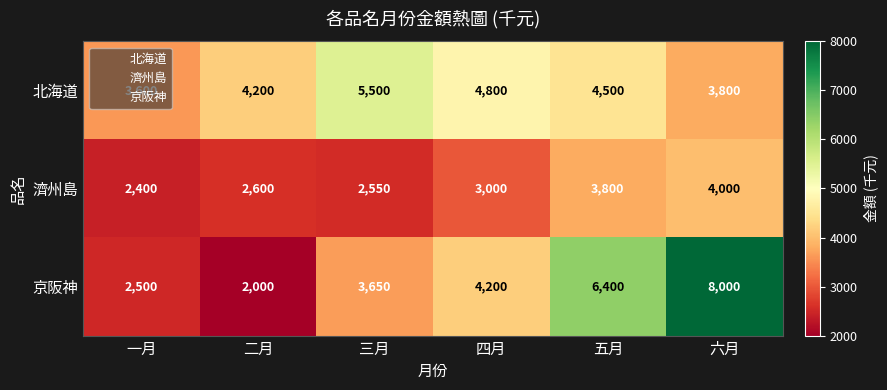

List the labels in order of 濟州島 value, largest first.

六月, 五月, 四月, 二月, 三月, 一月